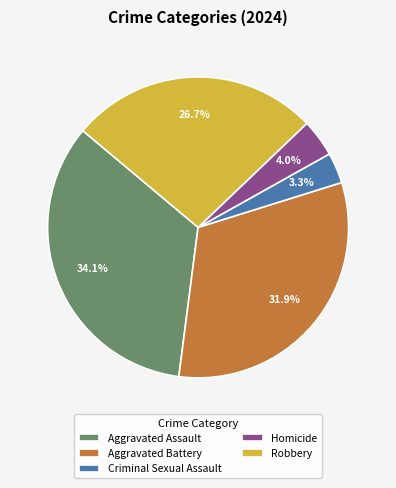

Which category has the smallest portion of the pie?

Criminal Sexual Assault